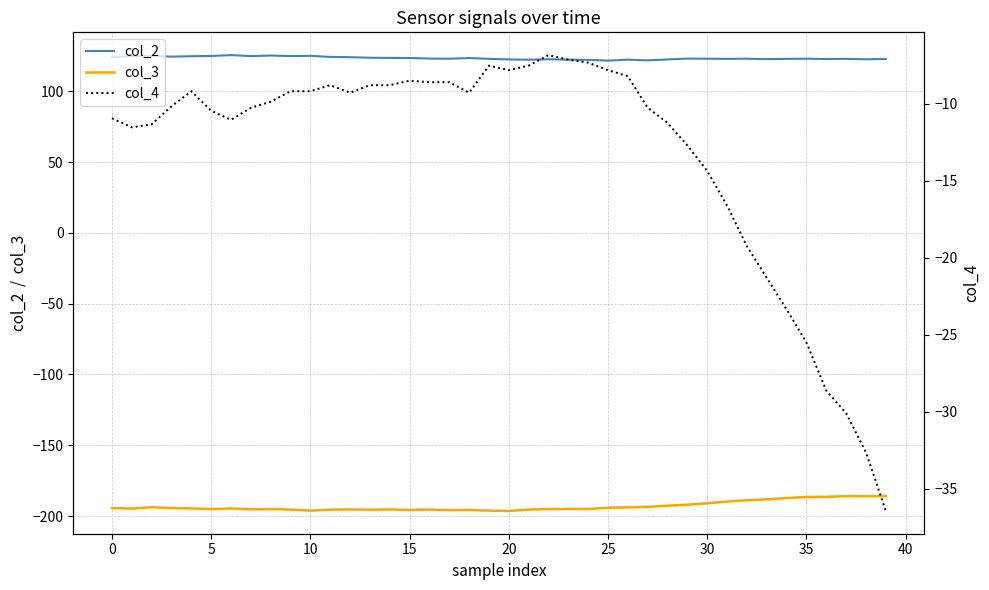

At how many categories does at least one series exceed -146?

40